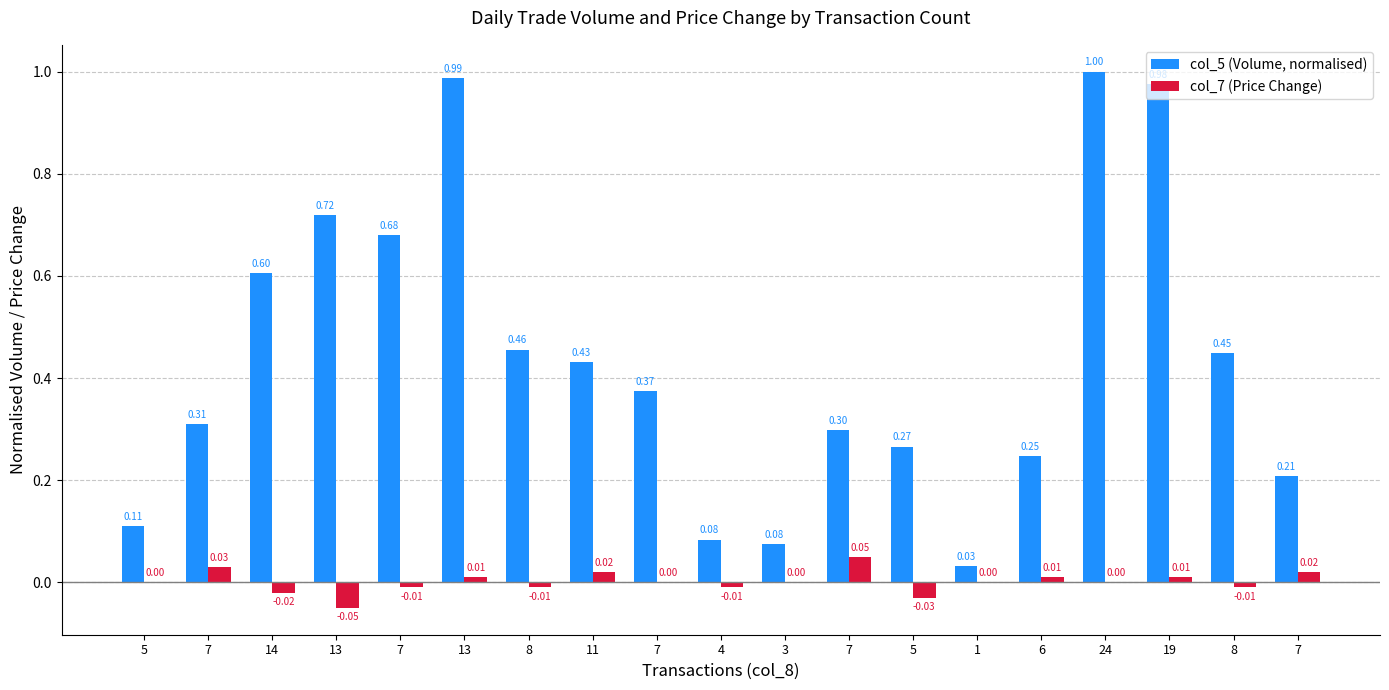

The value of col_7 (Price Change) at 11 is 0.0. True or false?

True